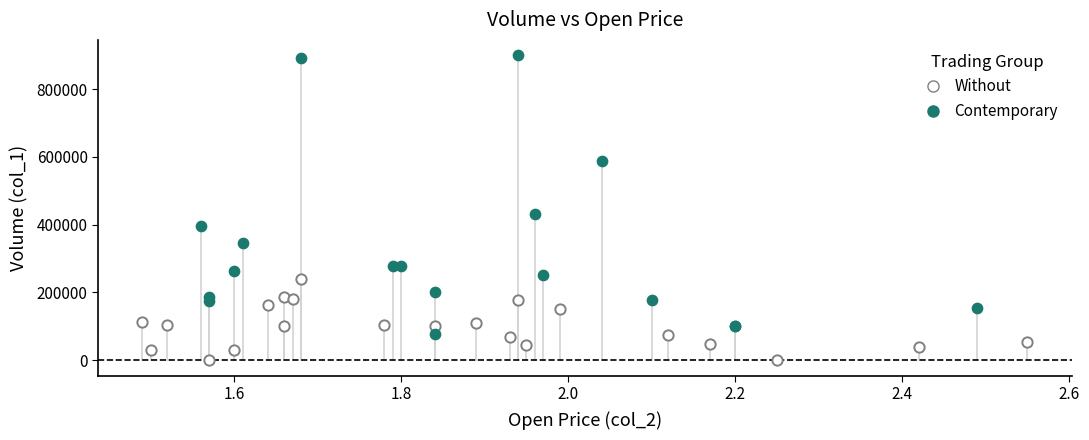

Which series contains the lowest Y value?

Without